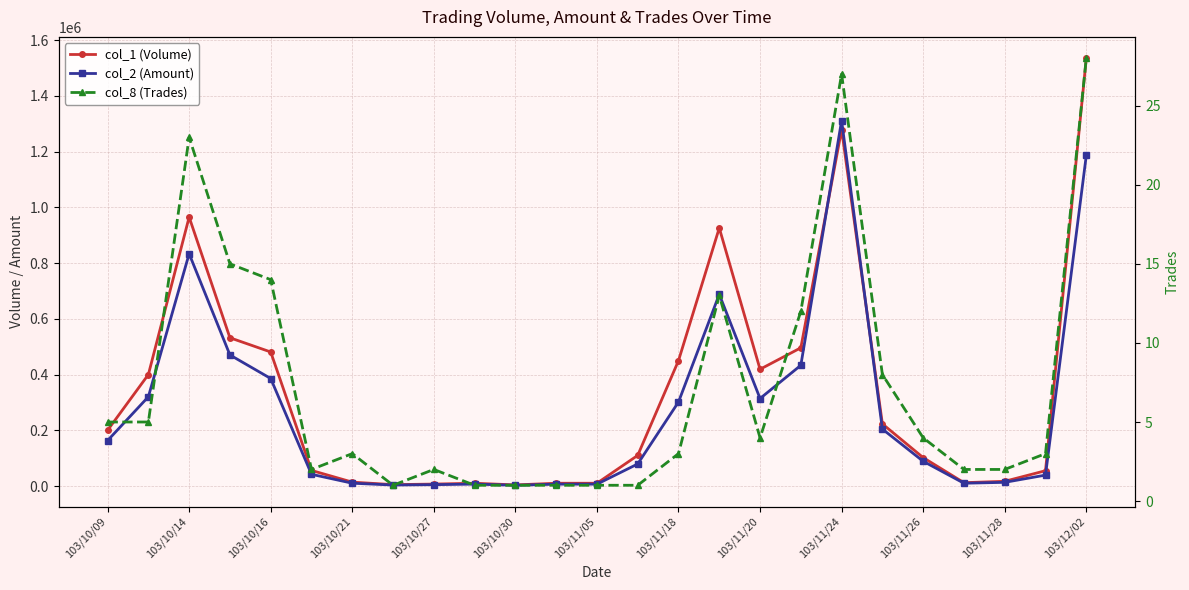

Is it true that col_2 (Amount) equals 10150 at 103/10/21?

True